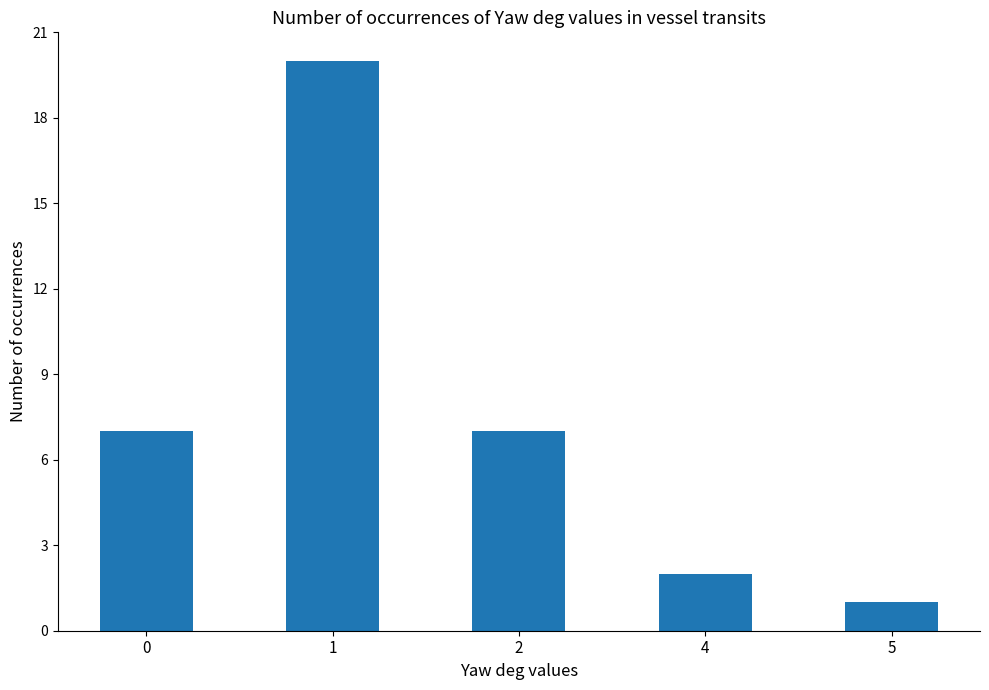

Reading left to right, transcribe all the data shown in this chart.

0=7	1=20	2=7	4=2	5=1